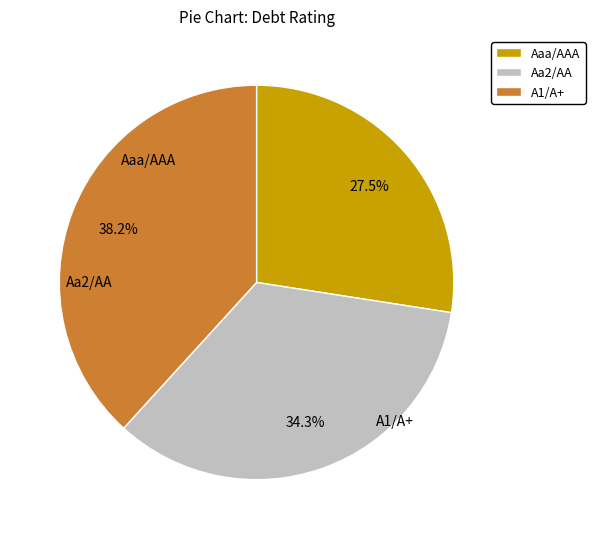

Does A1/A+ account for over 50% of the chart?

No